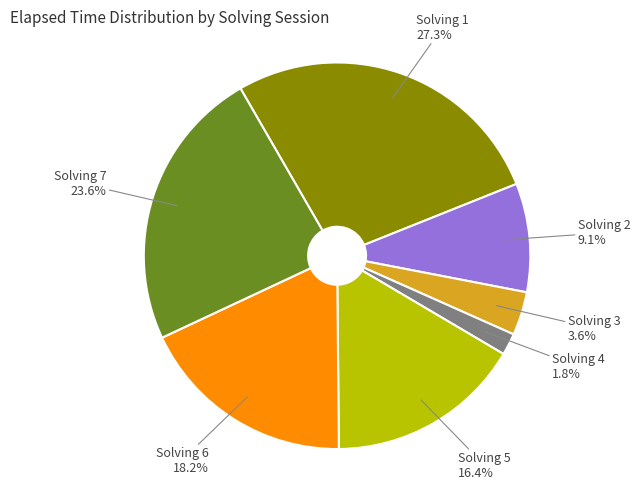

Is there any slice that represents more than half of the pie?

No